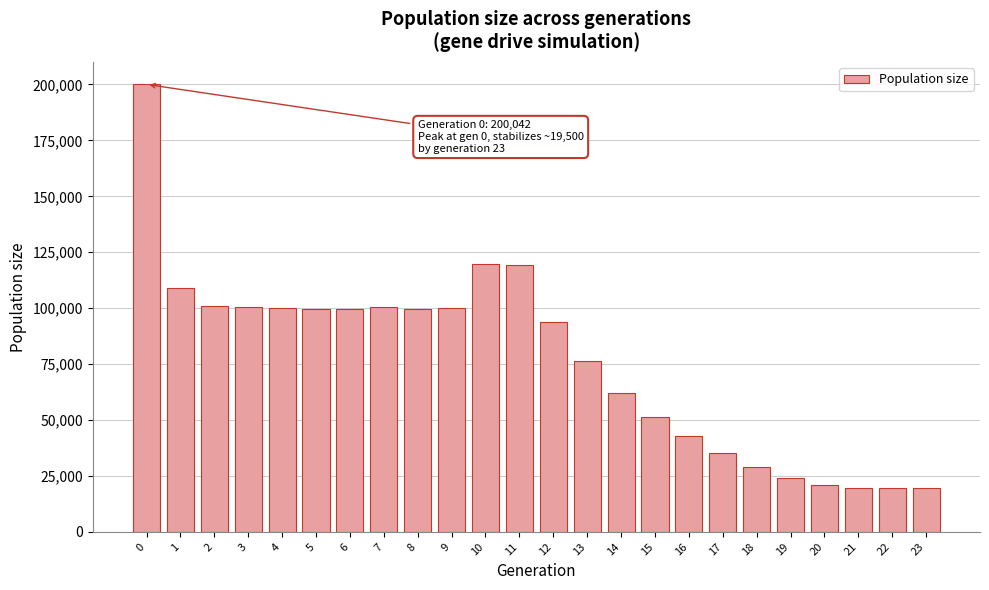

The value at 17 is 51760. True or false?

False